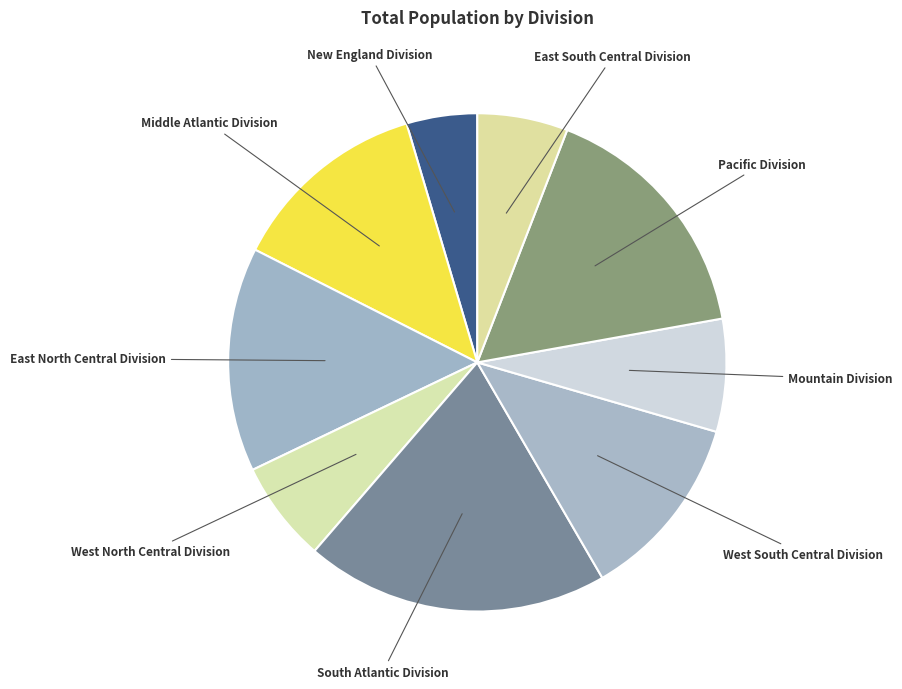

How many segments does this pie chart have?

9